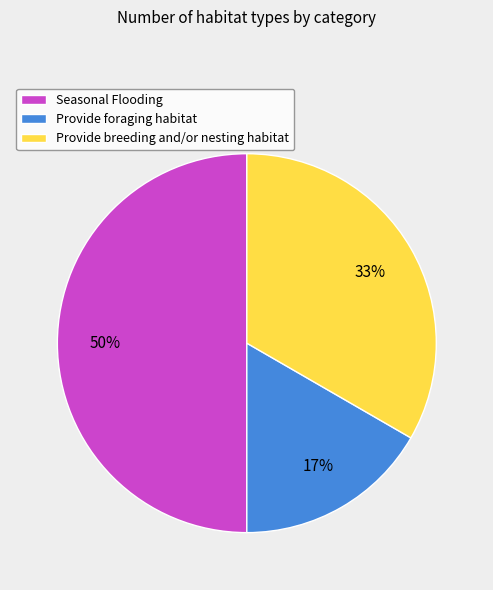

Does Provide foraging habitat account for over 50% of the chart?

No